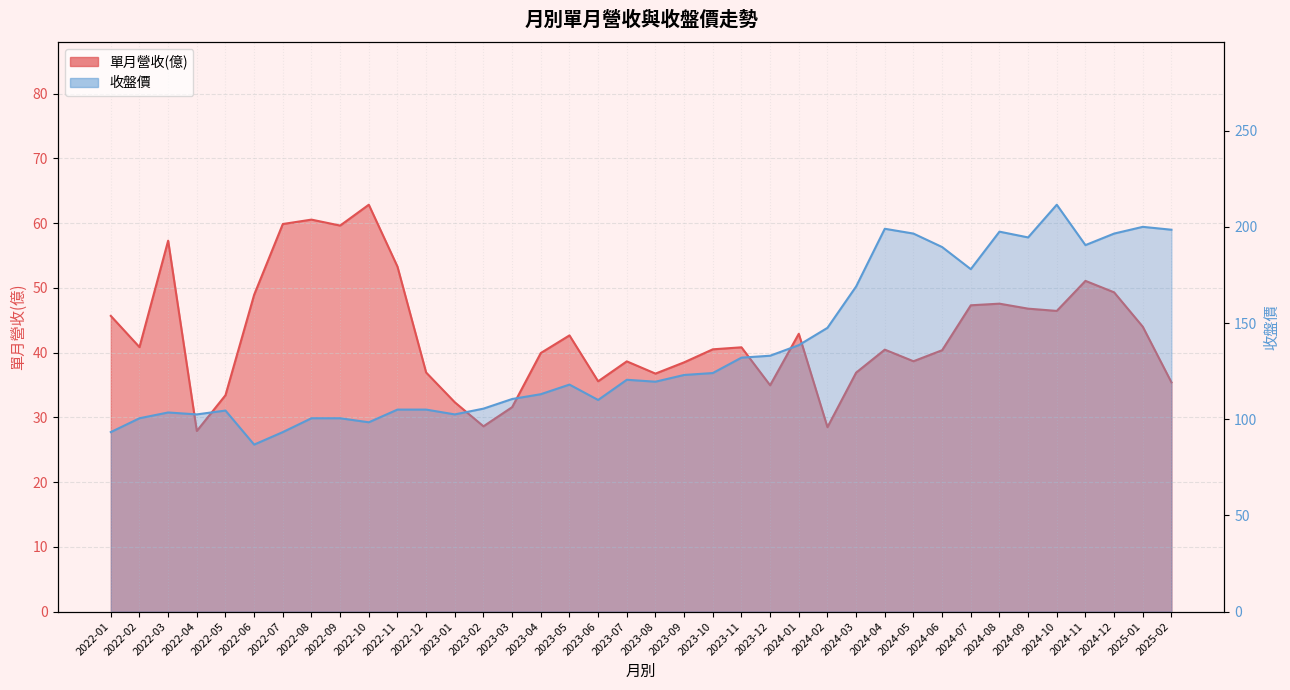

Is it true that 收盤價 equals 189.5 at 2024-06?

True